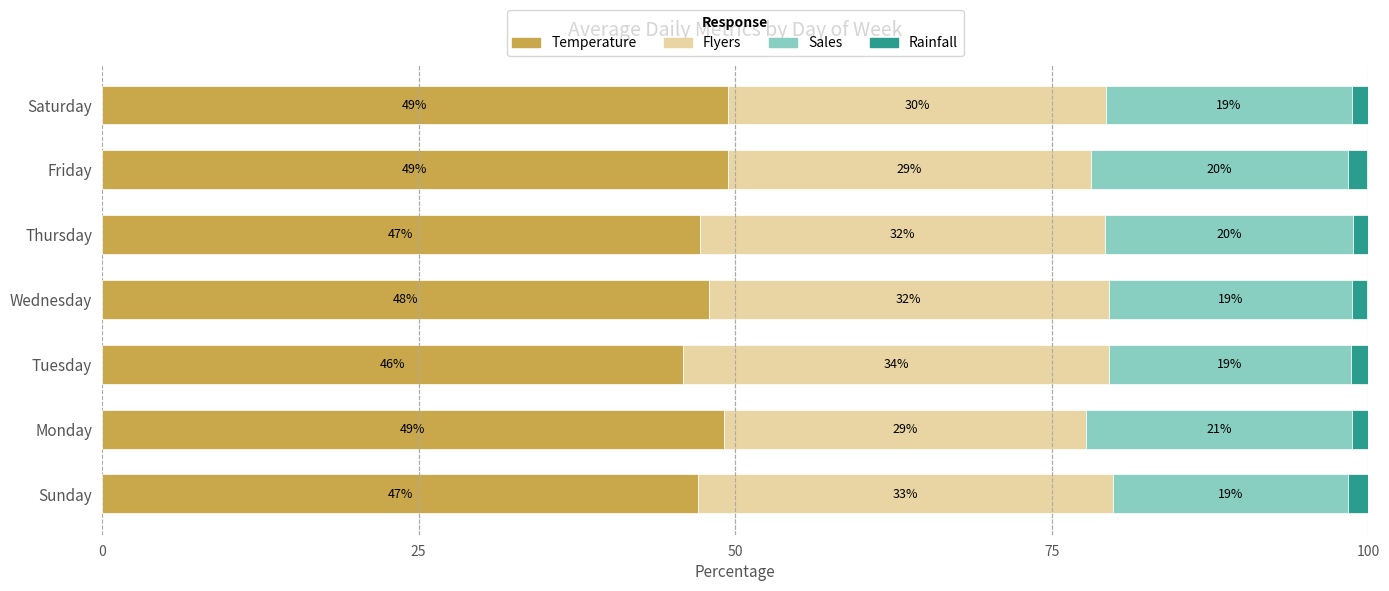

Is it true that Temperature equals 47.9 at Wednesday?

True